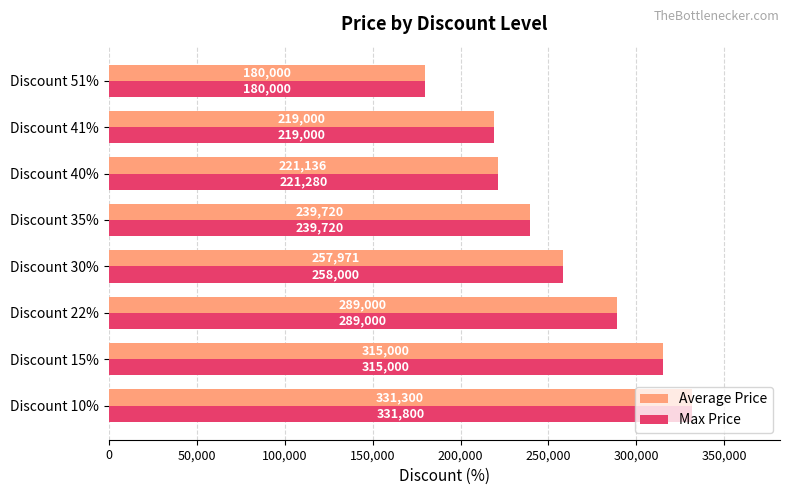

Which series has the largest range (max minus min)?

Max Price